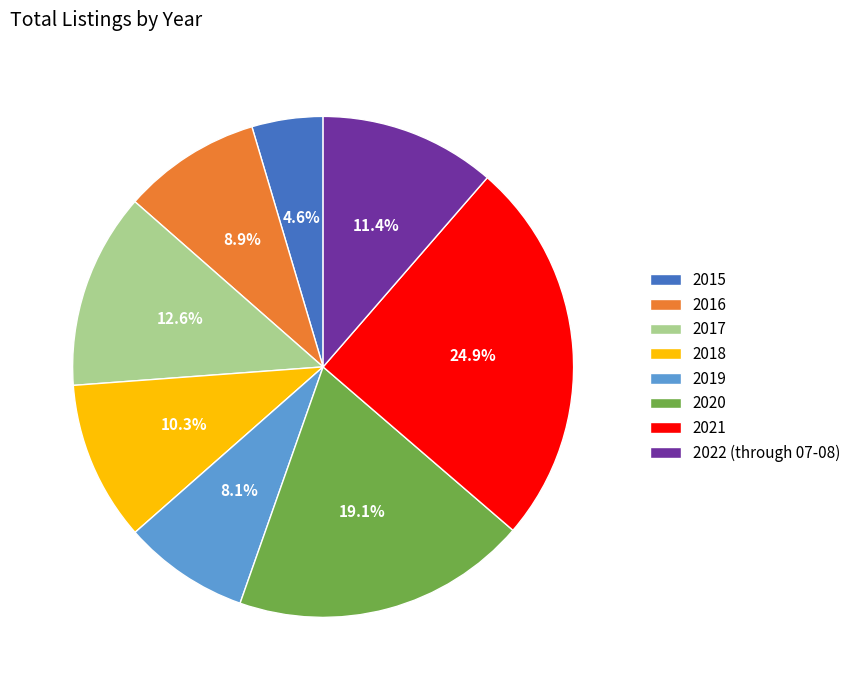

Which category has the smallest portion of the pie?

2015